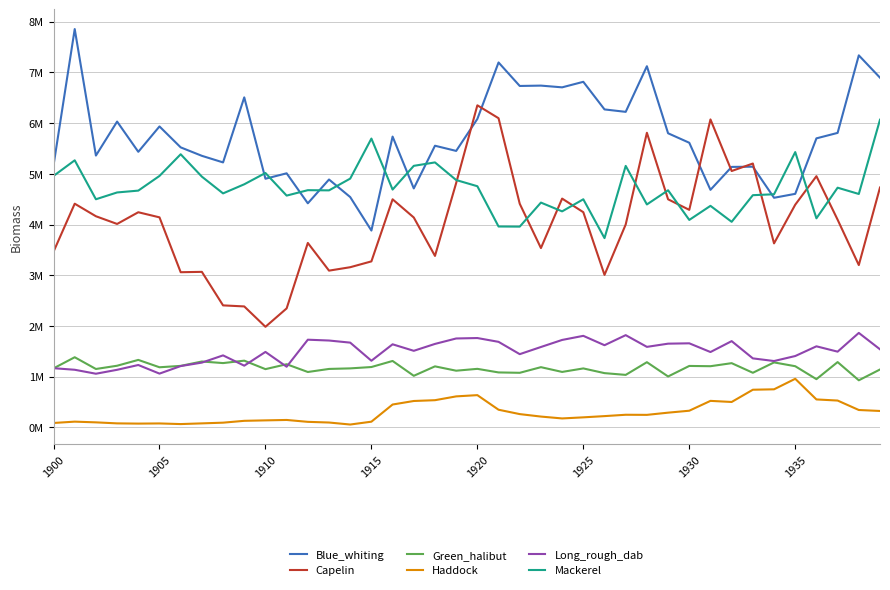

What are all the series names shown in the legend?

Blue_whiting, Capelin, Green_halibut, Haddock, Long_rough_dab, Mackerel